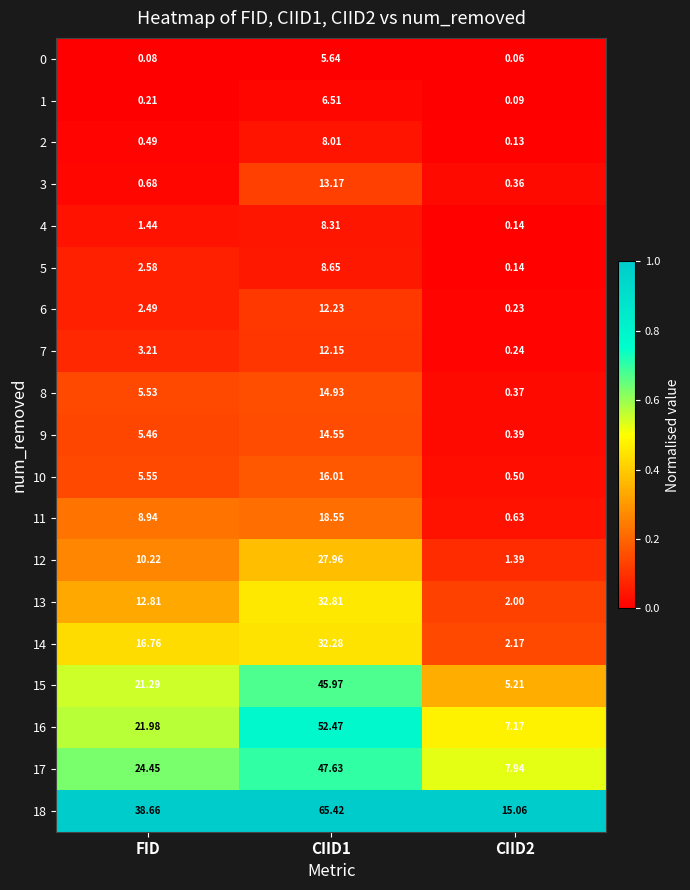

How many series are shown in this chart?

19